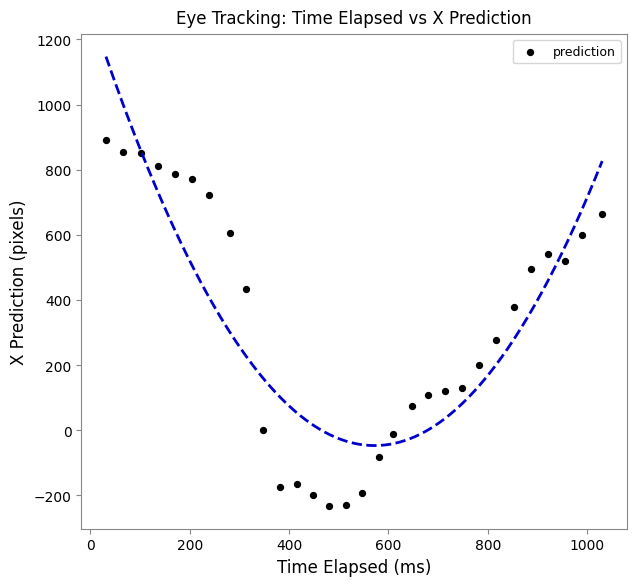

What is the range of Y values (max minus min)?

1124.9